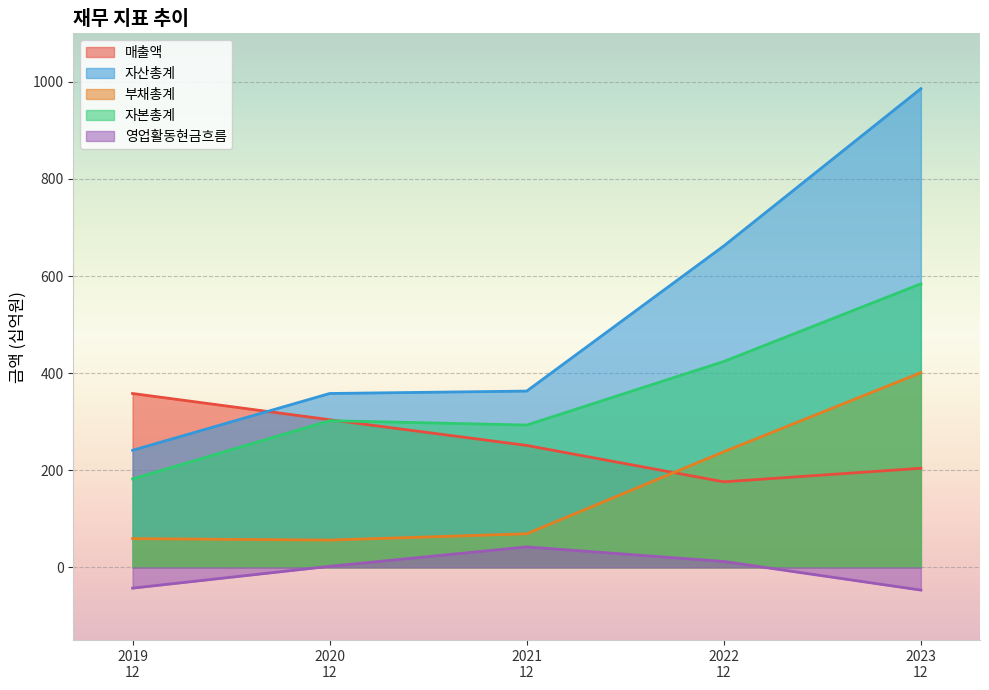

At how many categories does at least one series exceed 973?

1